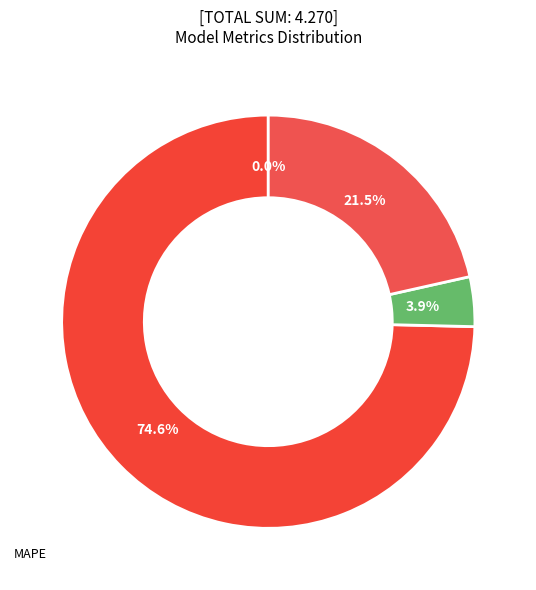

To the nearest percent, what is the difference between the largest and smallest slice percentages?

75%